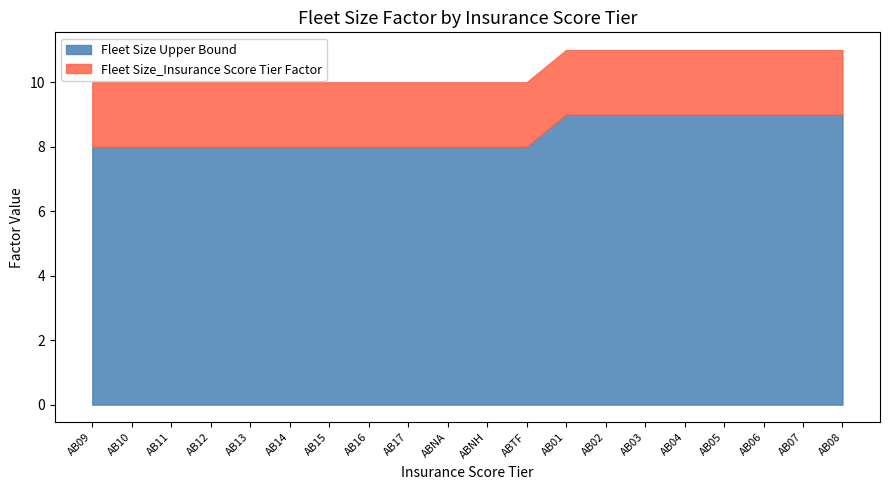

True or false: Fleet Size Upper Bound has a value of 8 at AB12.

True